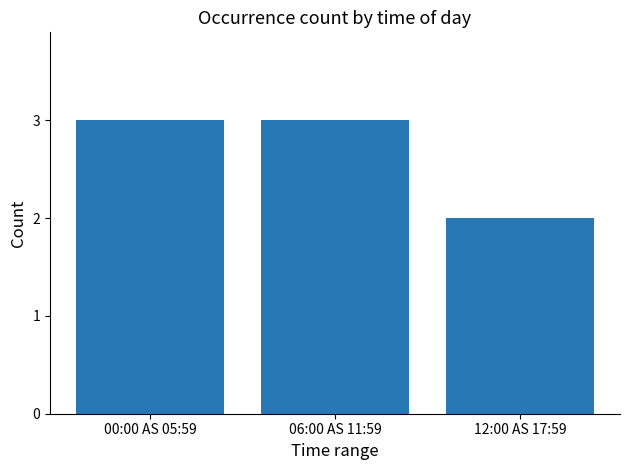

Which label corresponds to the smallest value in the chart?

12:00 AS 17:59